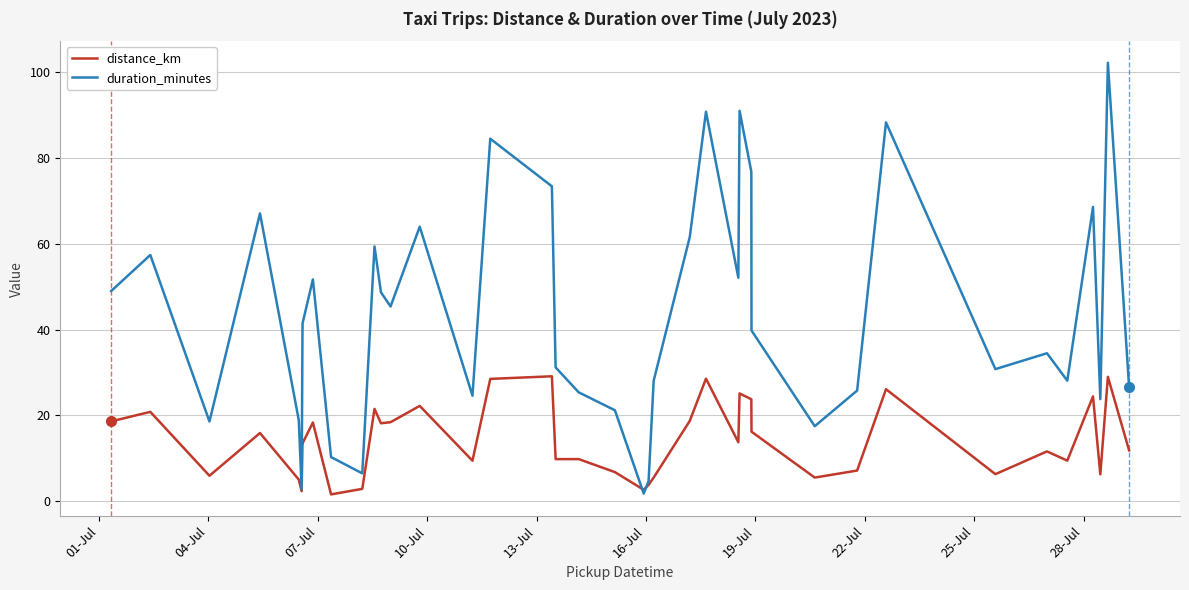

Count the number of categories in the chart.

40